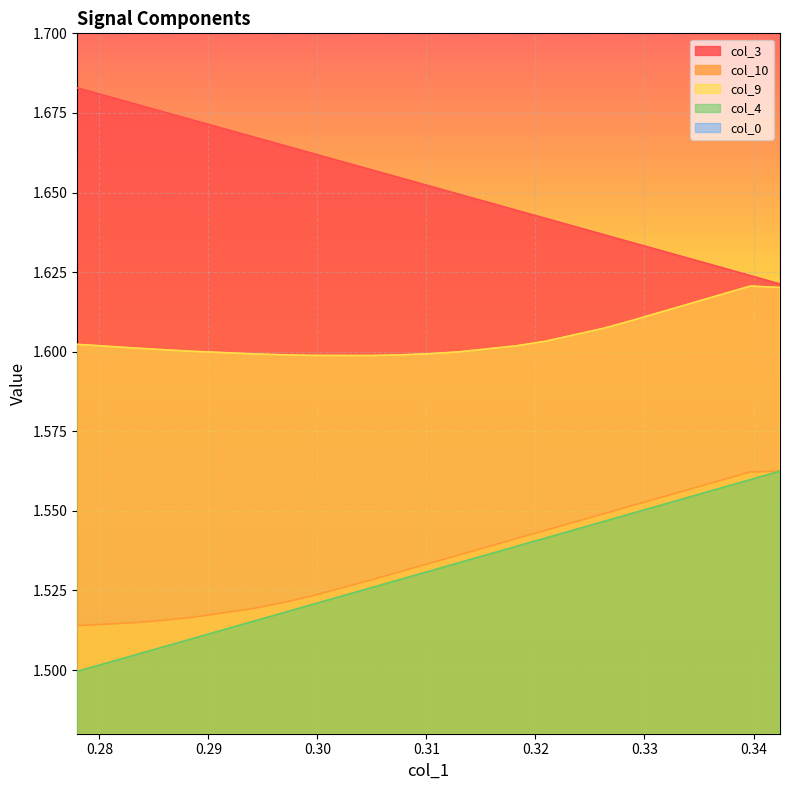

True or false: col_10 has a value of 1.6 at 0.342429.

True